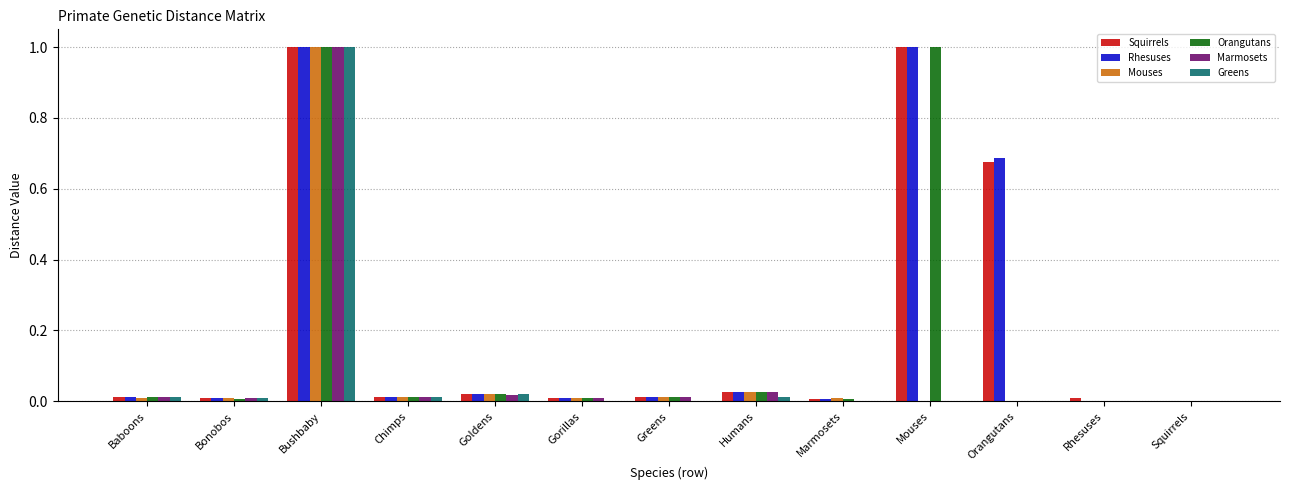

What is the maximum value for Orangutans?

1.0